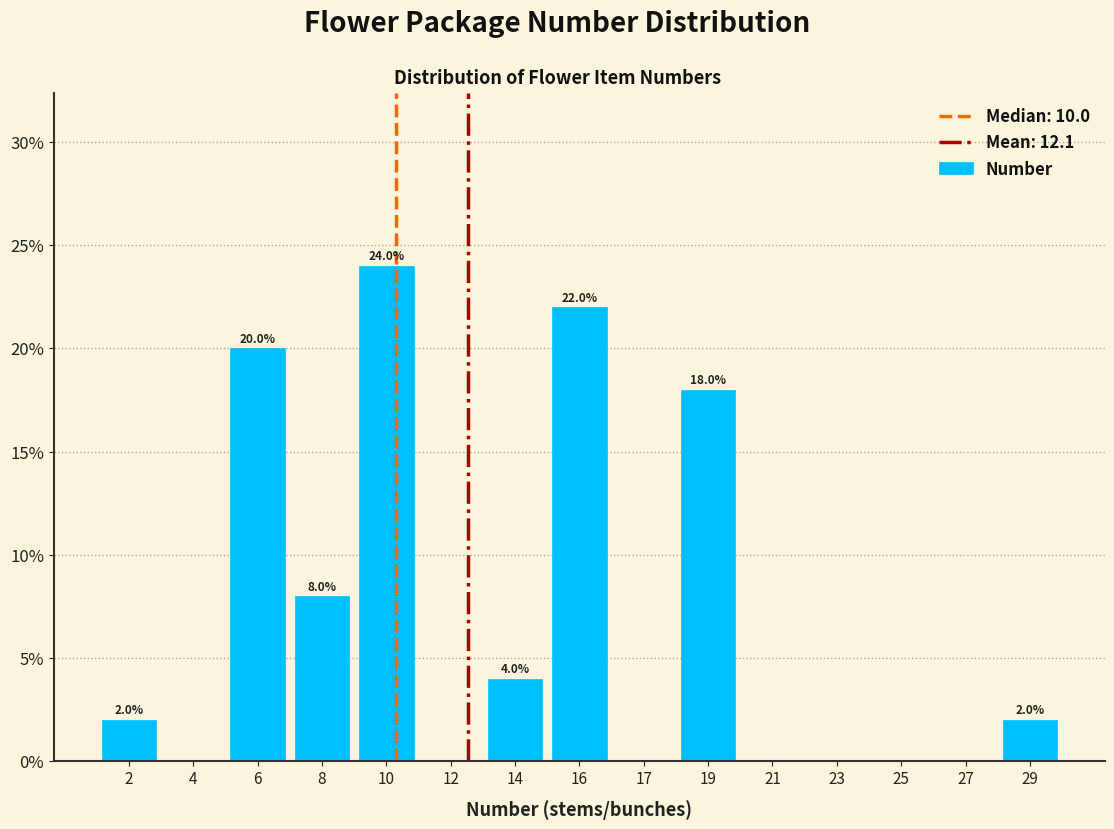

Reading right to left, what are all the values shown in this chart?

29=2	27=0	25=0	23=0	21=0	19=18	17=0	16=22	14=4	12=0	10=24	8=8	6=20	4=0	2=2